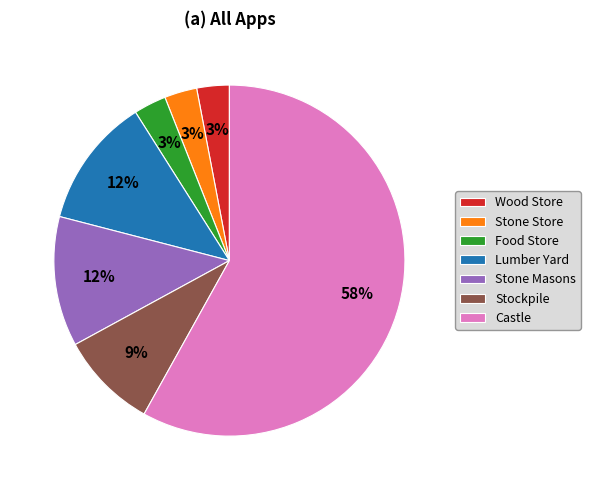

Between Stockpile and Lumber Yard, which is larger?

Lumber Yard